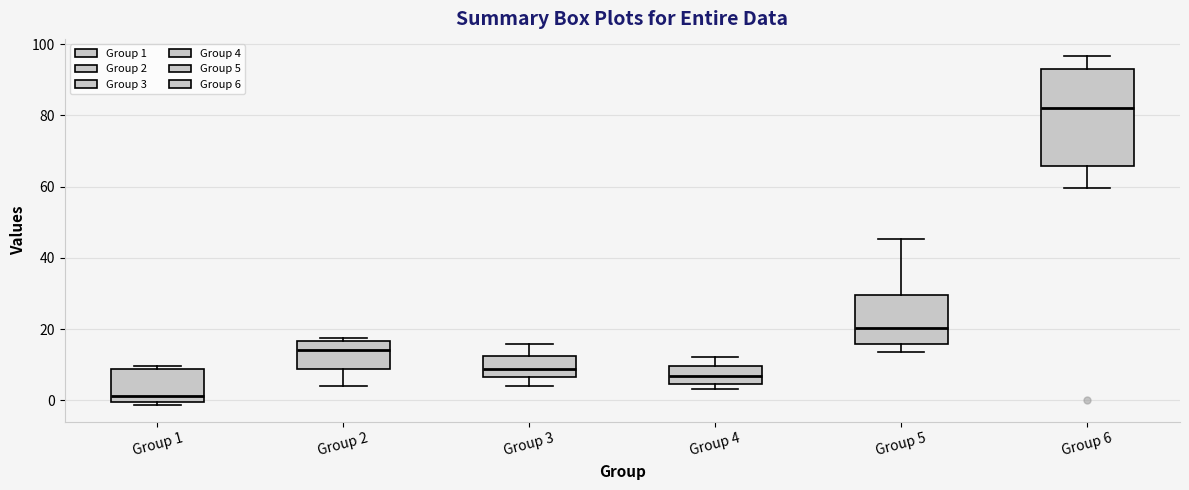

Where is the upper edge of the box for Group 2 on the y-axis? The values are not printed on the chart, so give them approximately, as read against the axis.

16